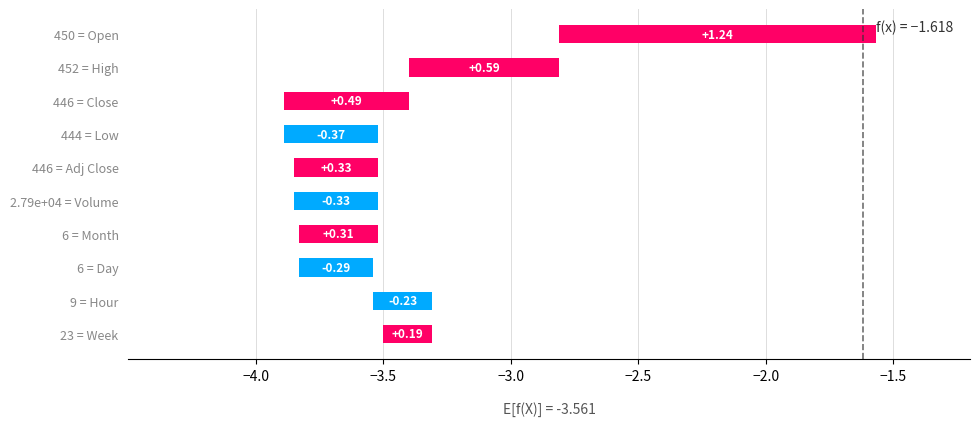

Which category has the highest value across all series?

450 = Open